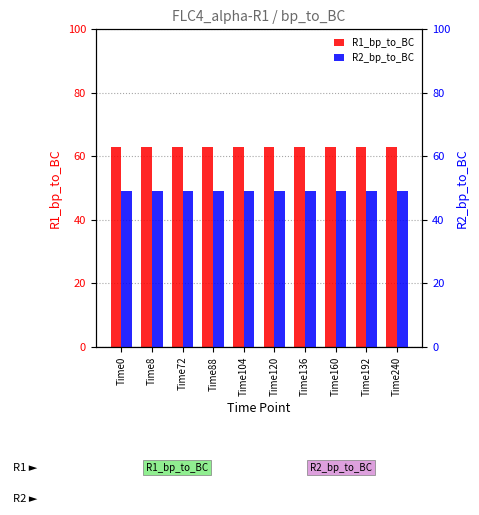

What is the average value of the R2_bp_to_BC series?

49